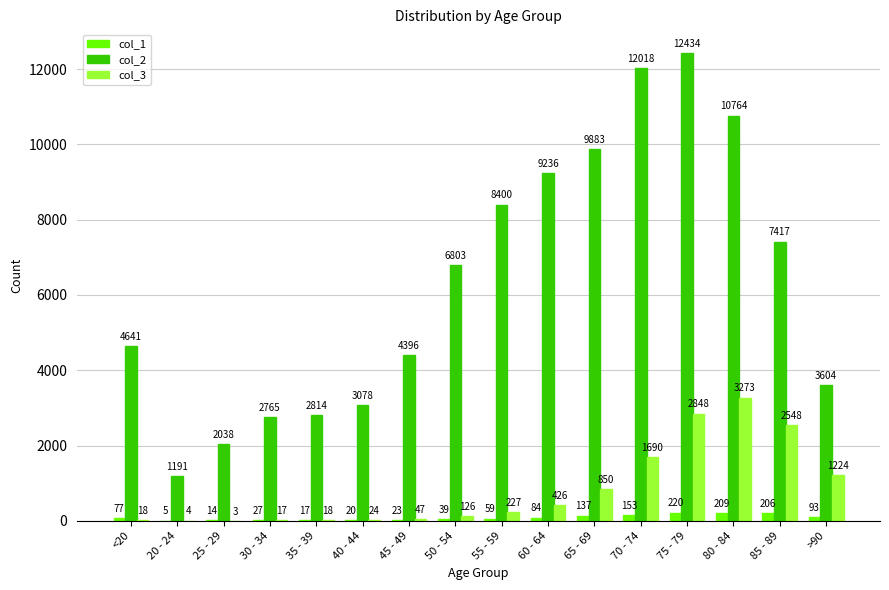

Is it true that col_1 equals 77 at <20?

True